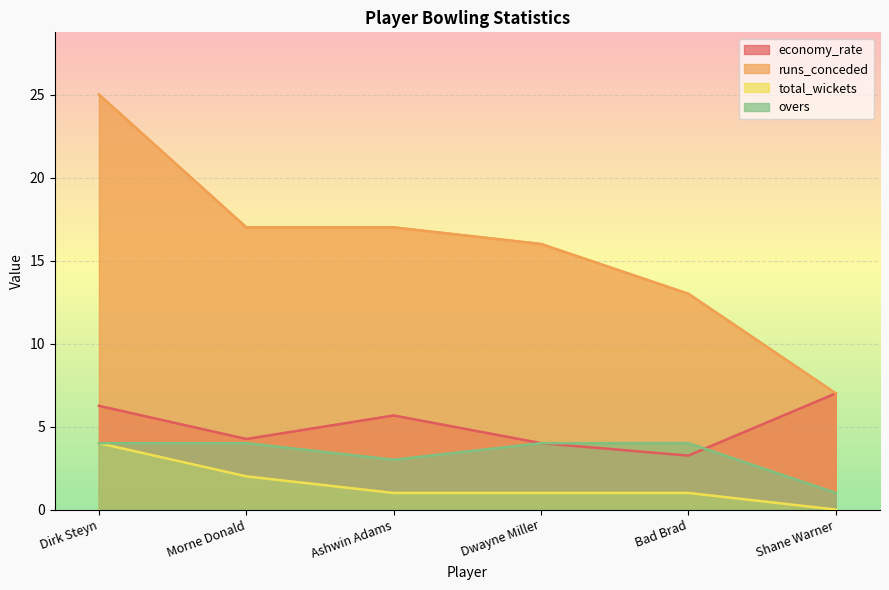

What is the value of the total_wickets point at the 4th from the left?

1.0